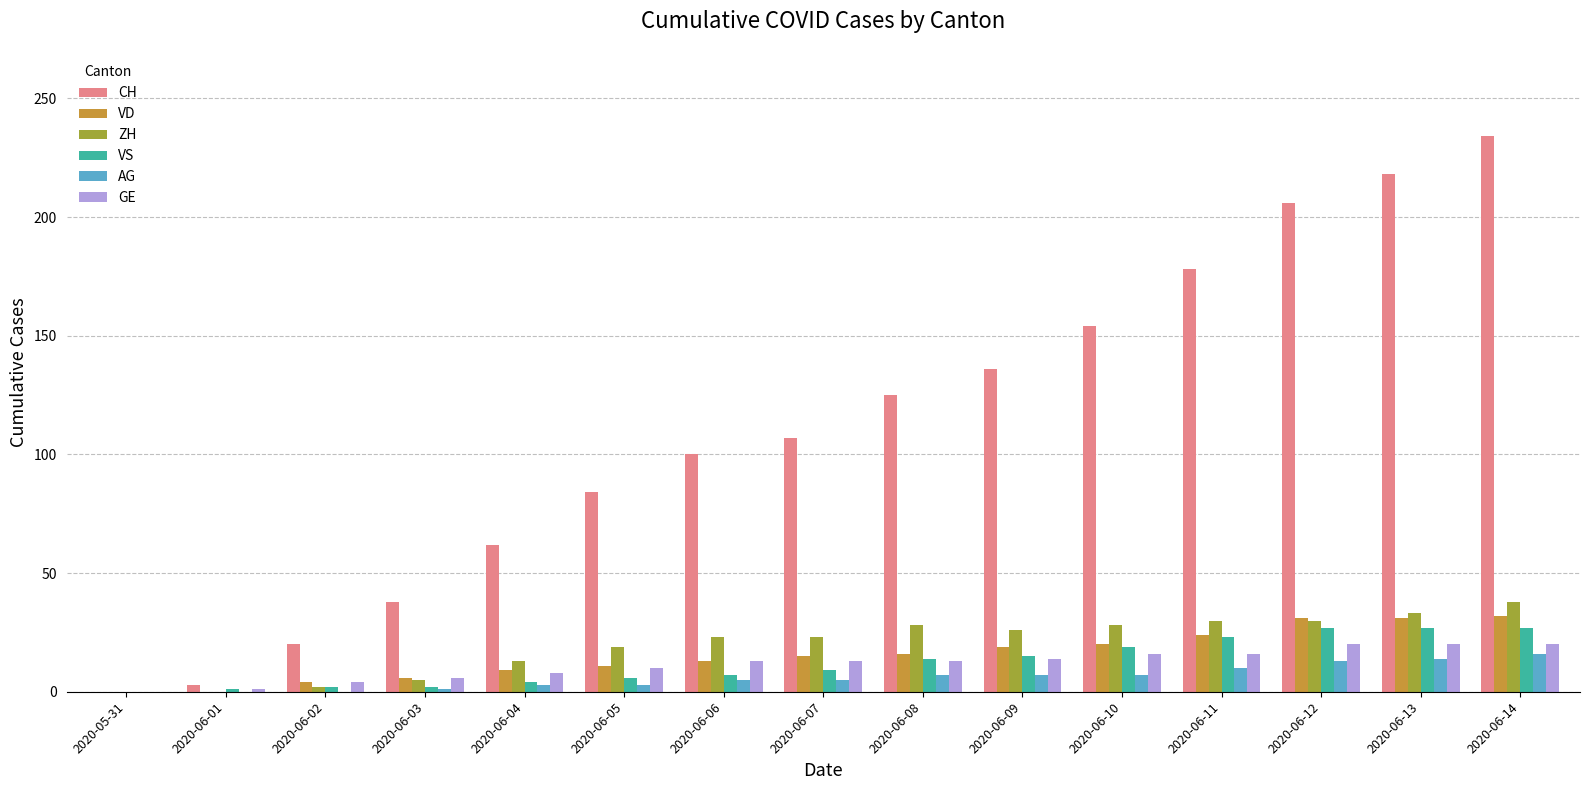

The VD series shows 52 at 2020-06-14. True or false?

False